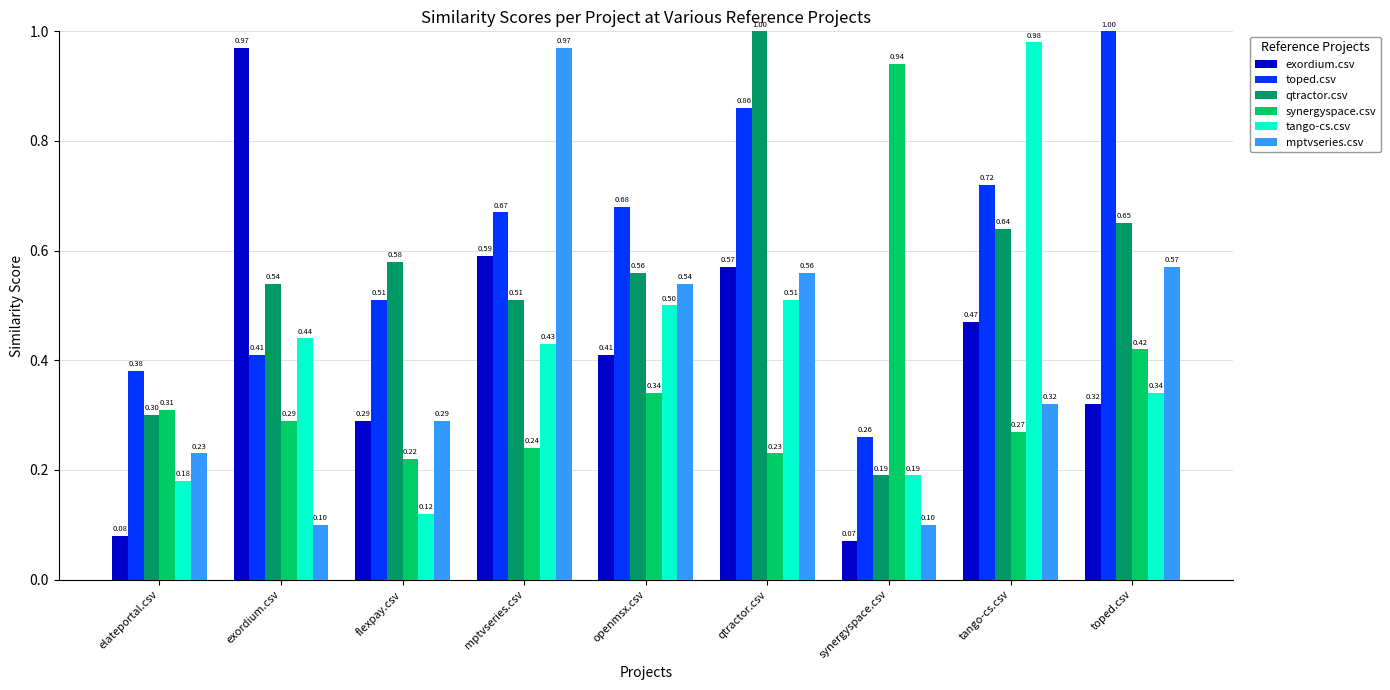

At how many categories does at least one series exceed 0?

9